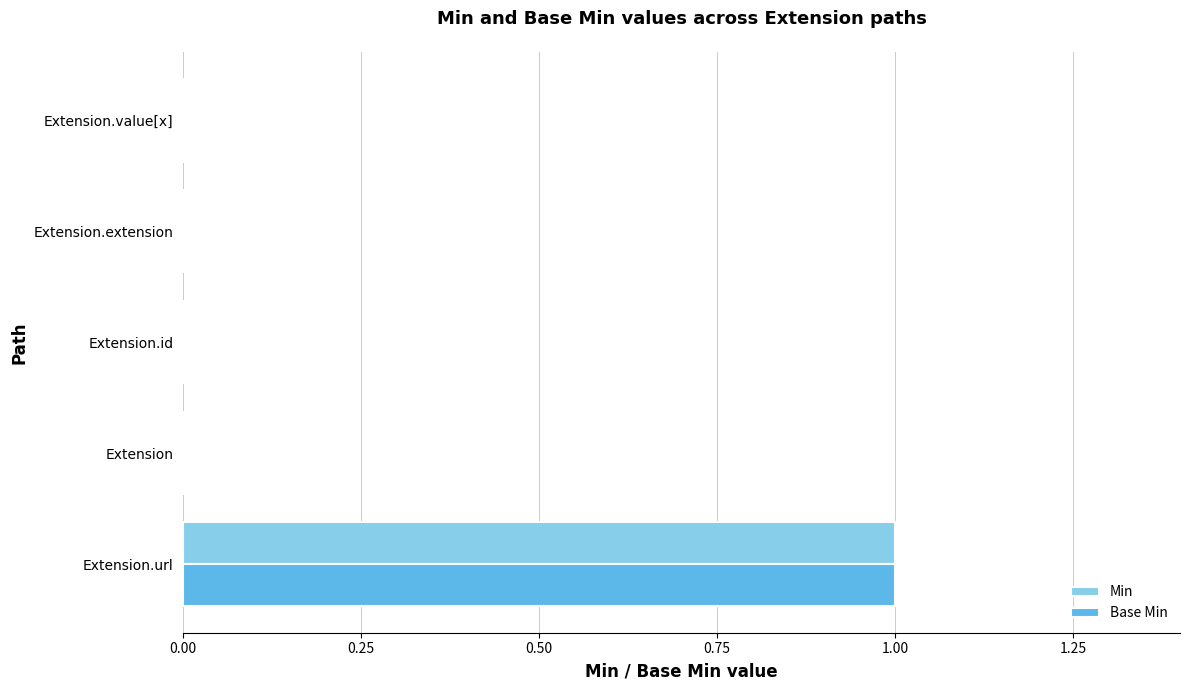

Count the number of categories in the chart.

5